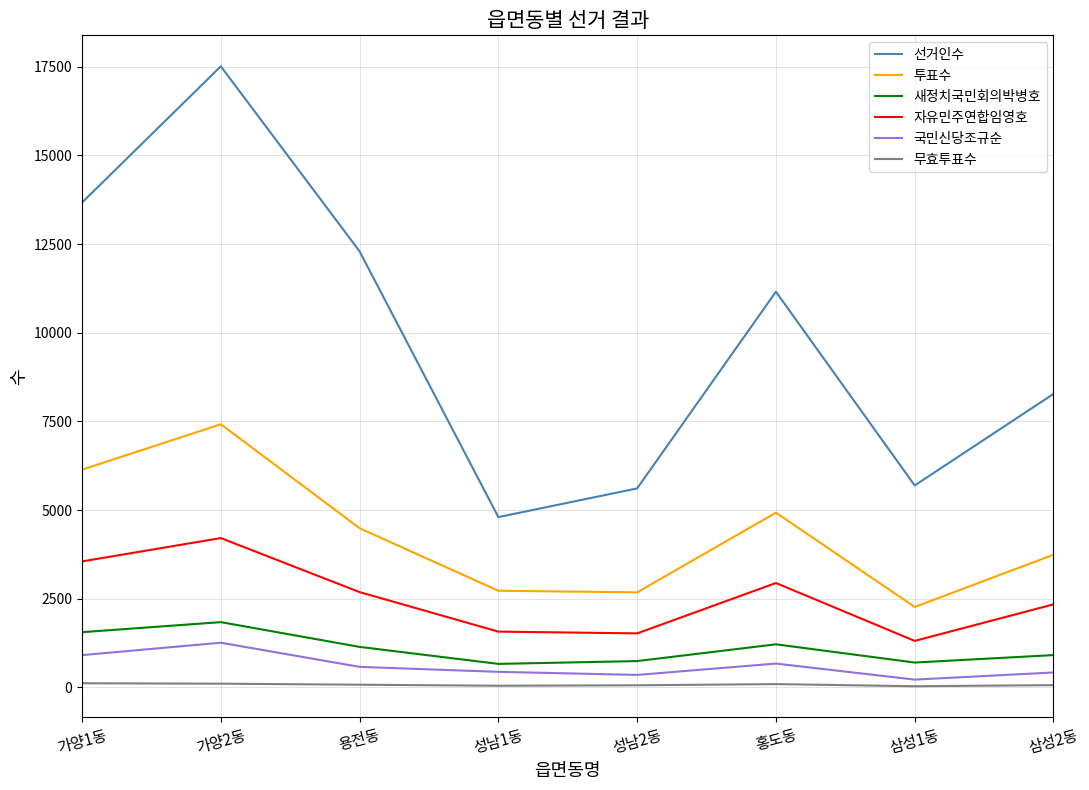

What is the highest value of the 자유민주연합임영호 series?

4211